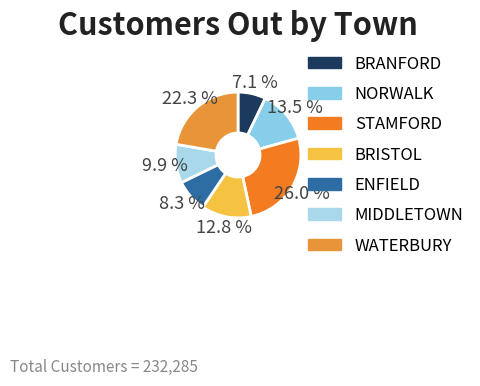

What is the change in value from NORWALK to WATERBURY?

+20254